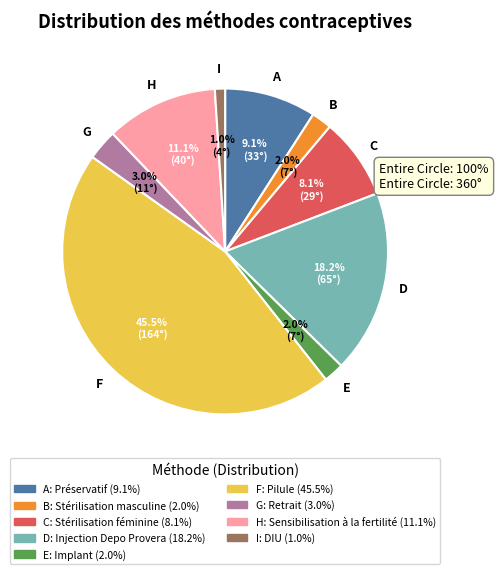

Is there a majority slice in this chart?

No